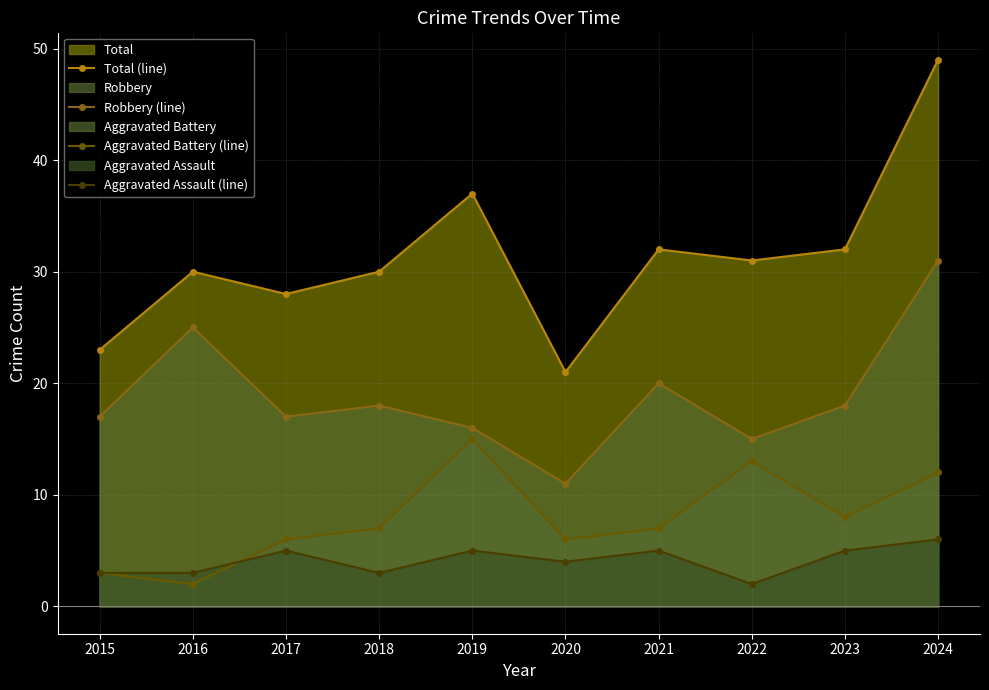

What is the approximate value of Aggravated Assault (line) at 2017?

5